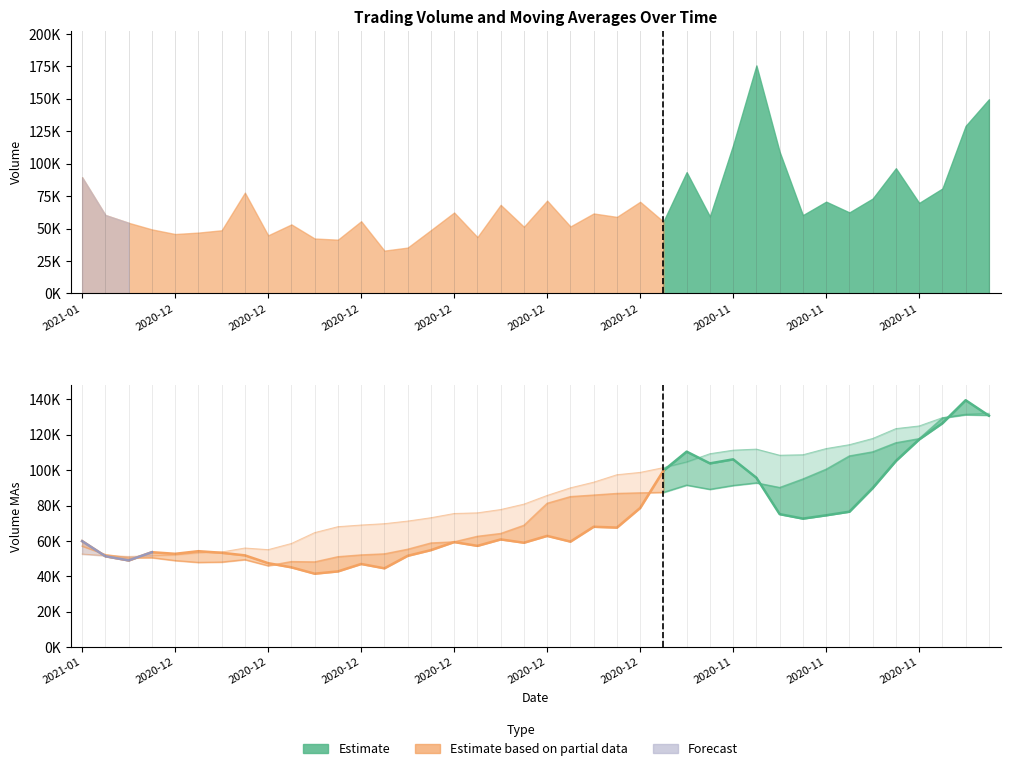

True or false: volume has more than 0 points higher than both neighbors.

True